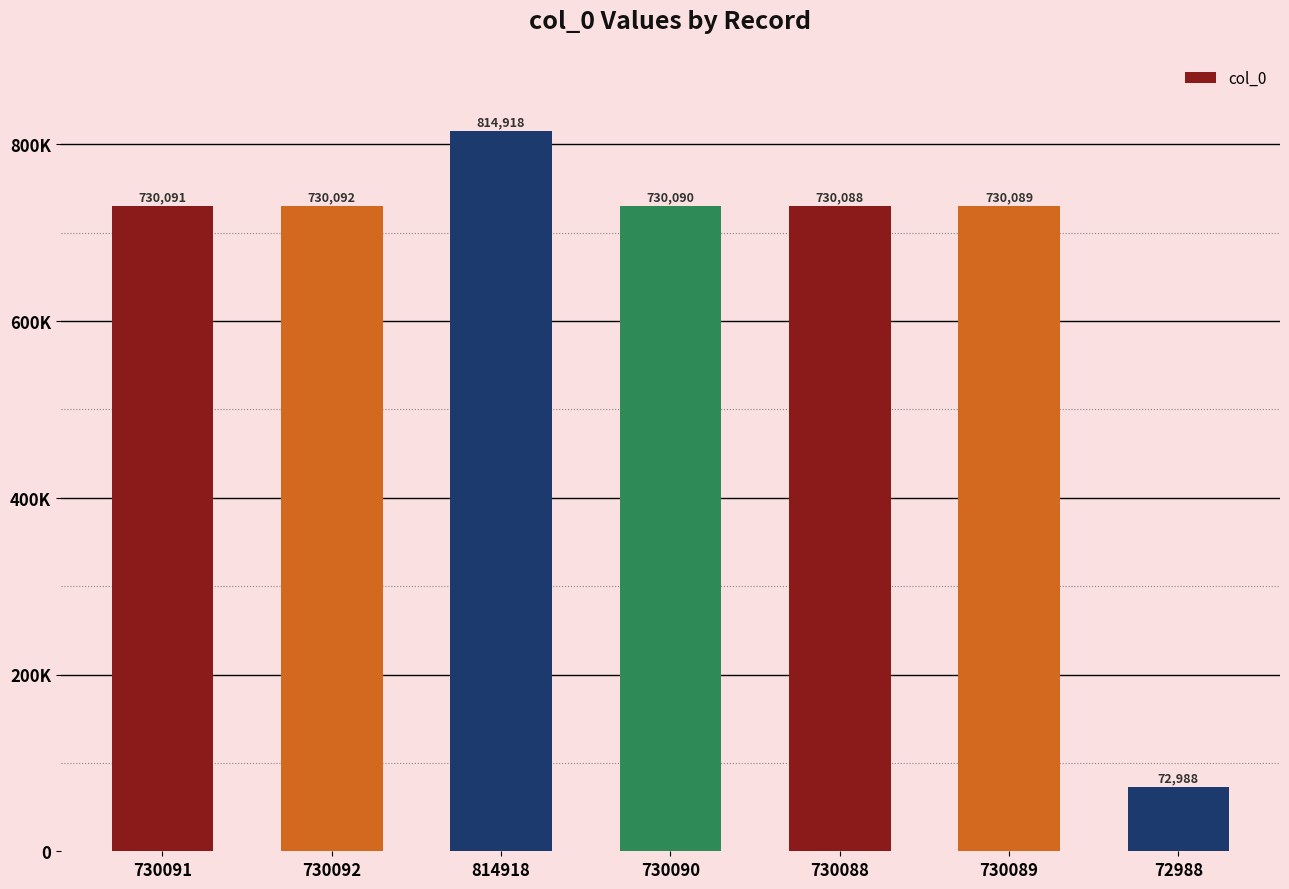

Reading left to right, list all the values displayed in this chart.

730091=730091	730092=730092	814918=814918	730090=730090	730088=730088	730089=730089	72988=72988